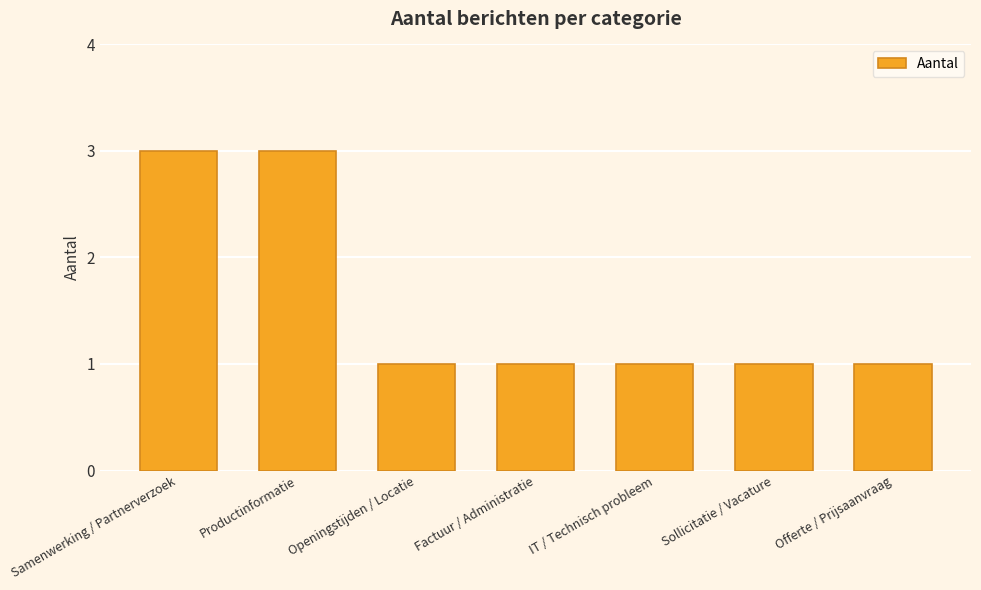

What is the change in value from Productinformatie to Sollicitatie / Vacature?

-2